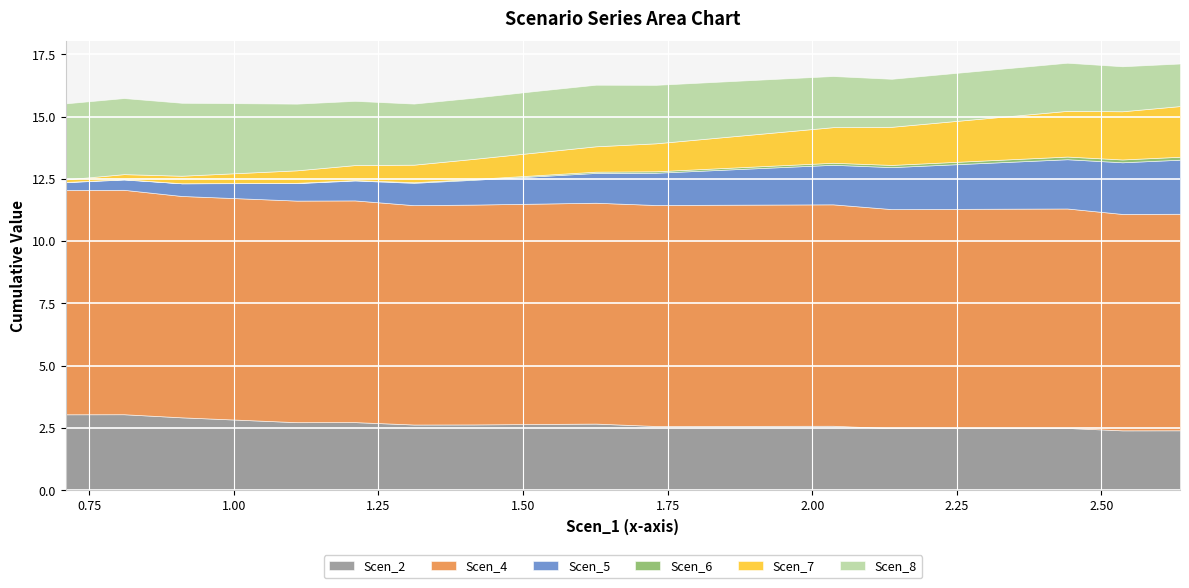

Is the value of Scen_6 at 0 greater than the value of Scen_5 at 7?

No